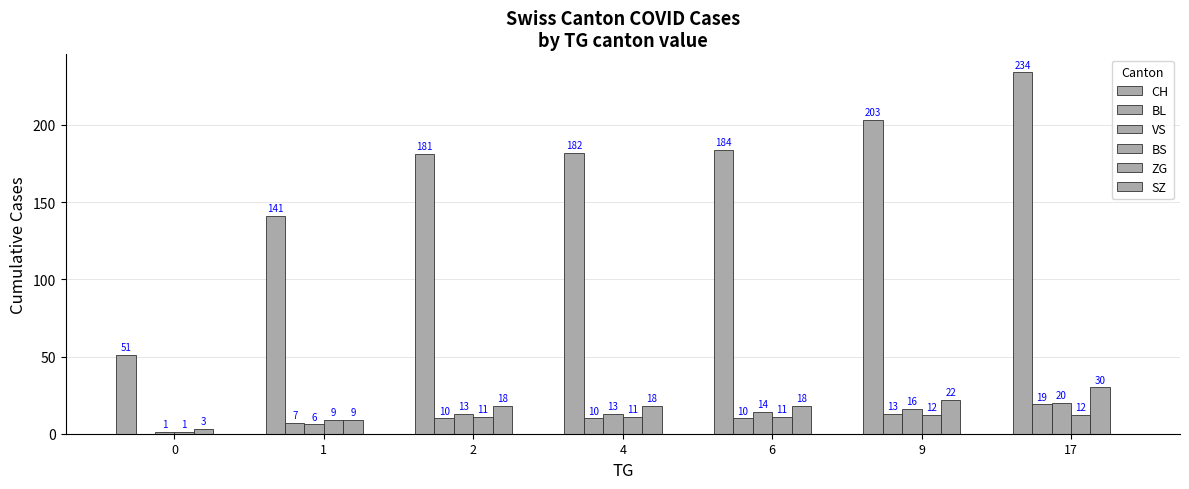

Count the number of categories in the chart.

7